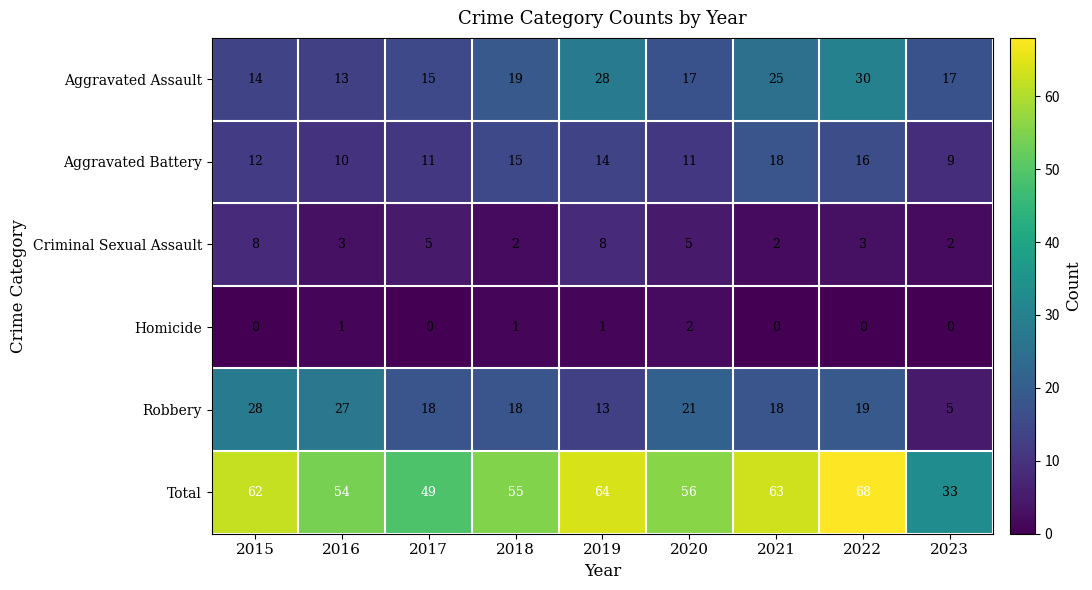

Count the number of categories in the chart.

9